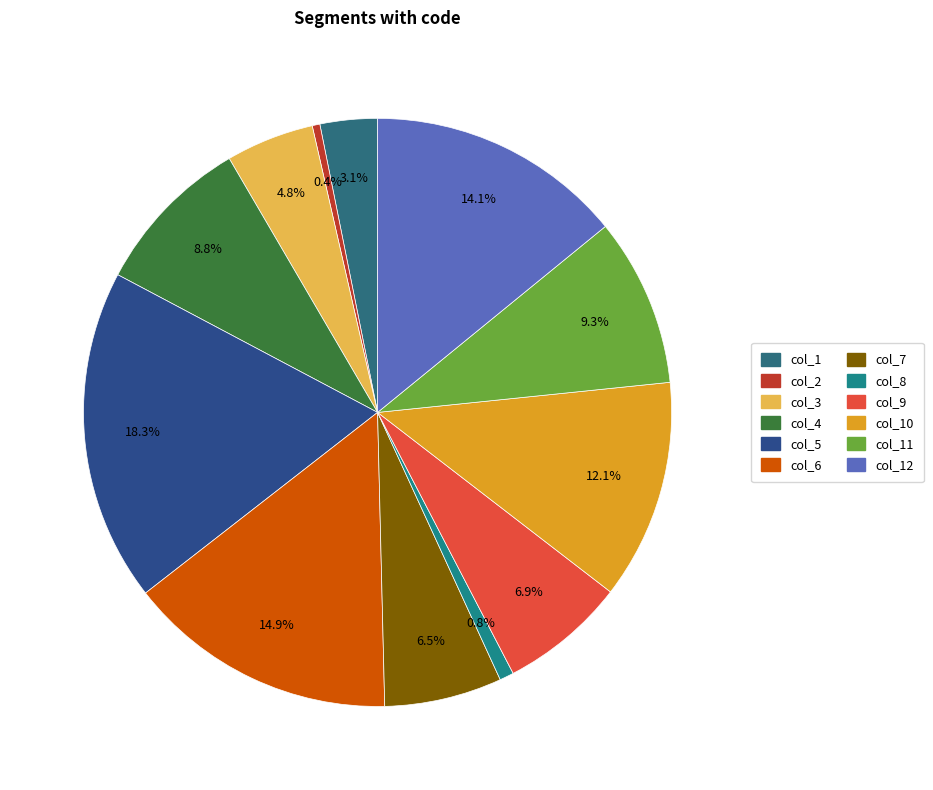

What percentage is the col_1 slice, to the nearest percent?

3%